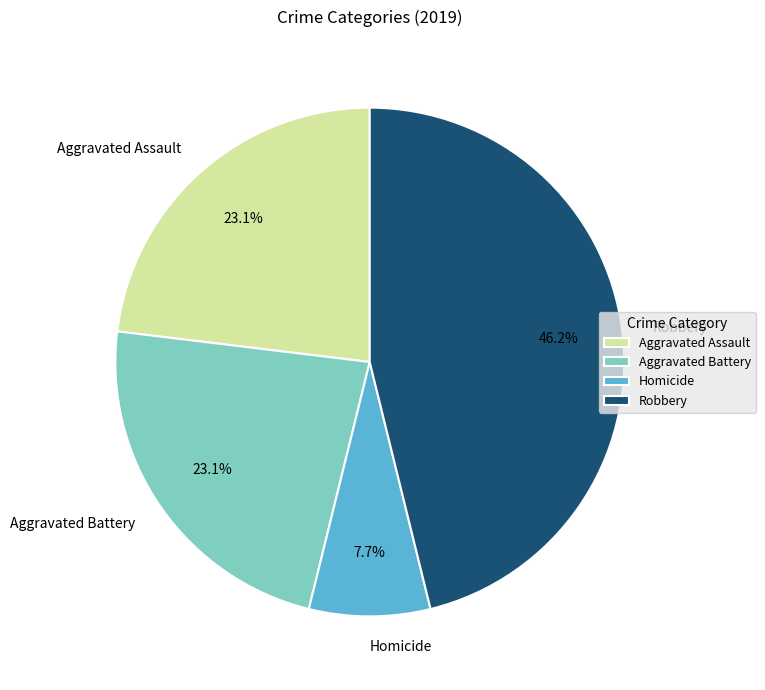

To the nearest percent, what percentage of the pie is Aggravated Assault?

23%